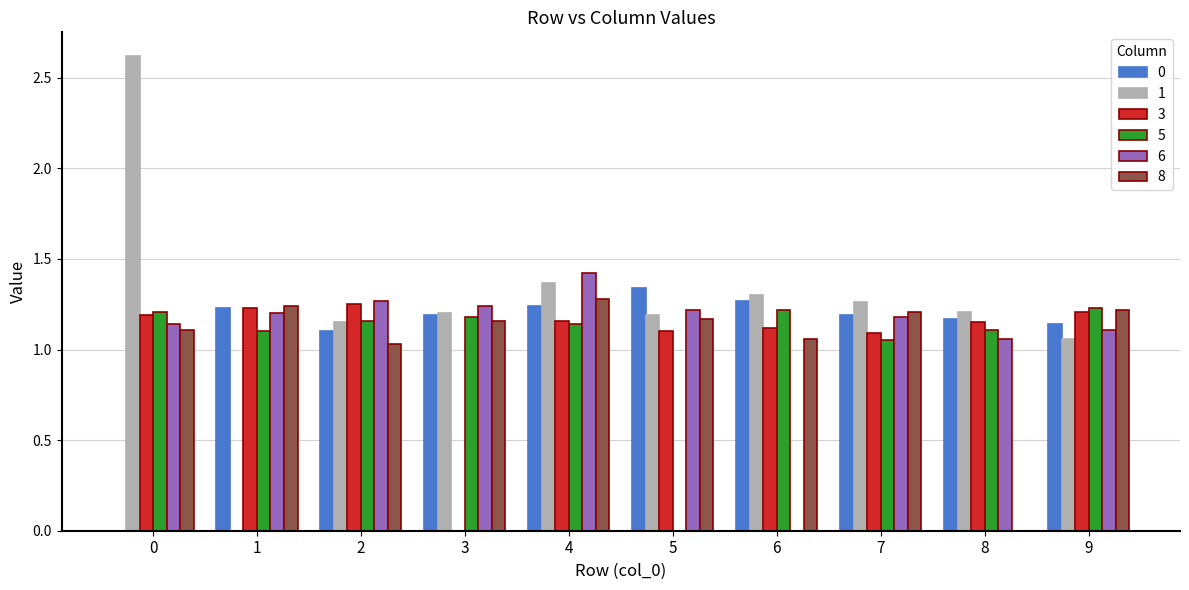

Between 6 and 9, which series saw the biggest shift?

6